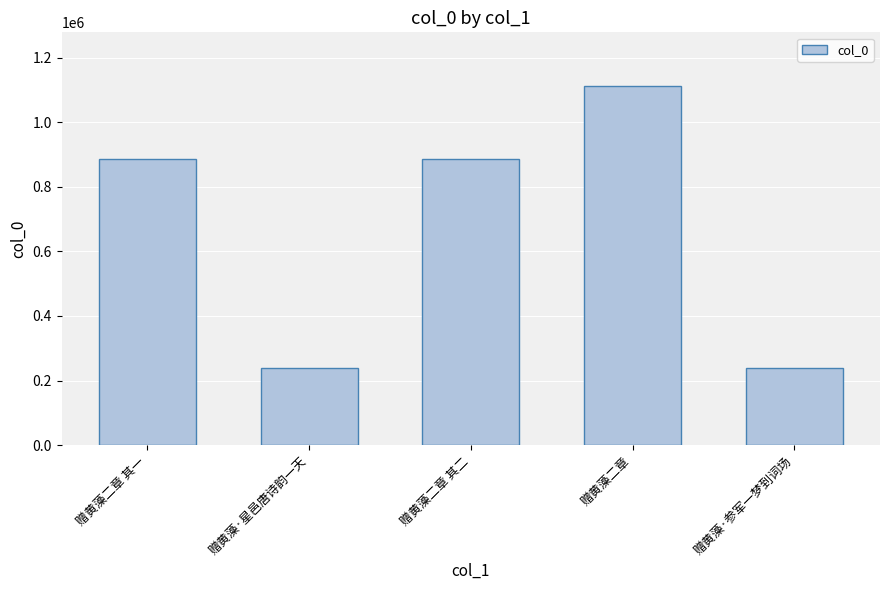

What value does the data have at 赠黄藻·参军一梦到词场?

240020